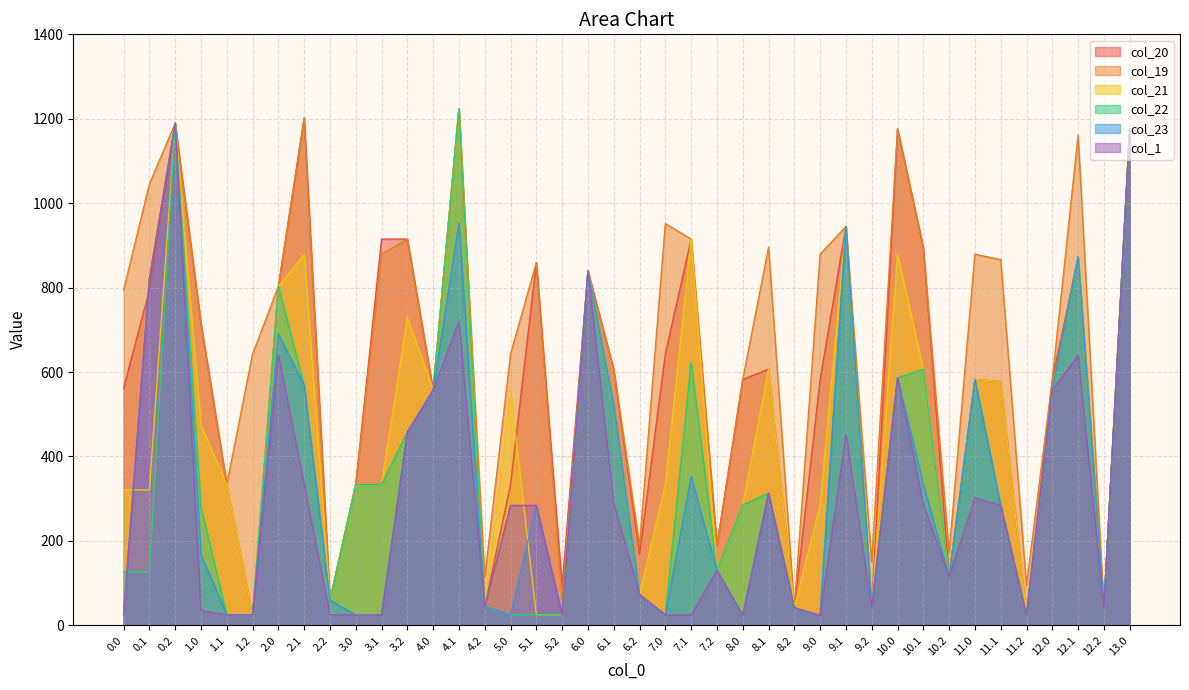

What is the sum of the col_1 values at 5.2 and 8.0?

48.0